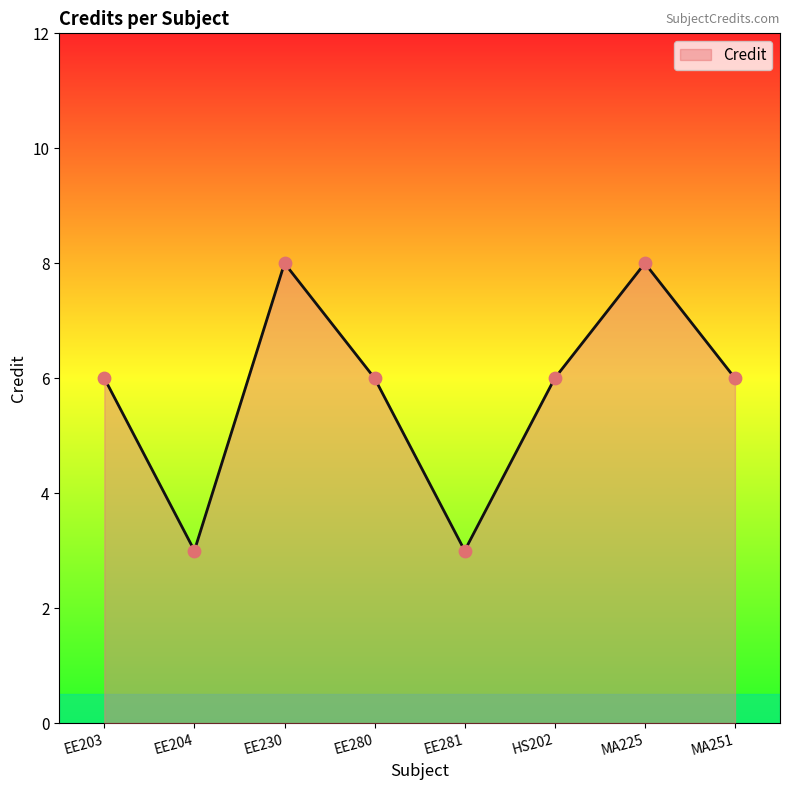

Approximately how many times larger is the value at EE281 compared to EE204?

1.0